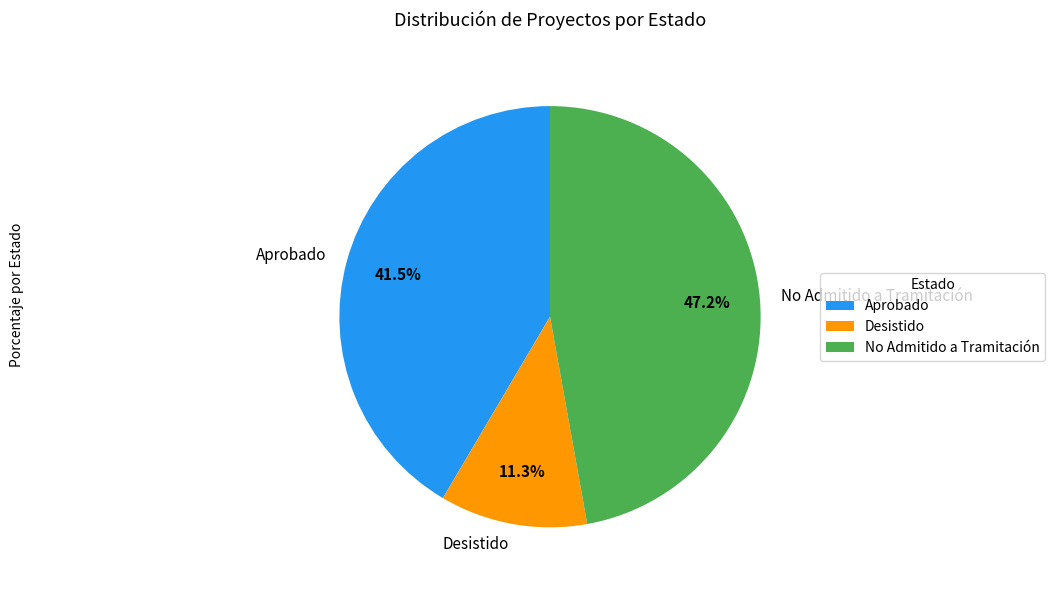

What is the total percentage of Aprobado and Desistido?

52.8%